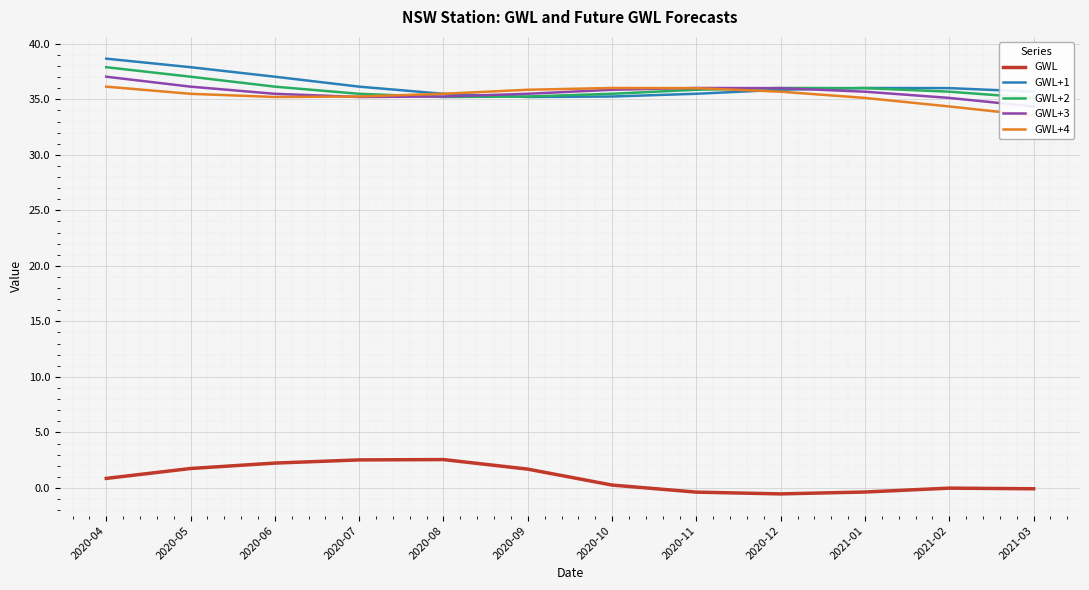

Rank the series by their maximum value, from highest to lowest.

GWL+1, GWL+2, GWL+3, GWL+4, GWL